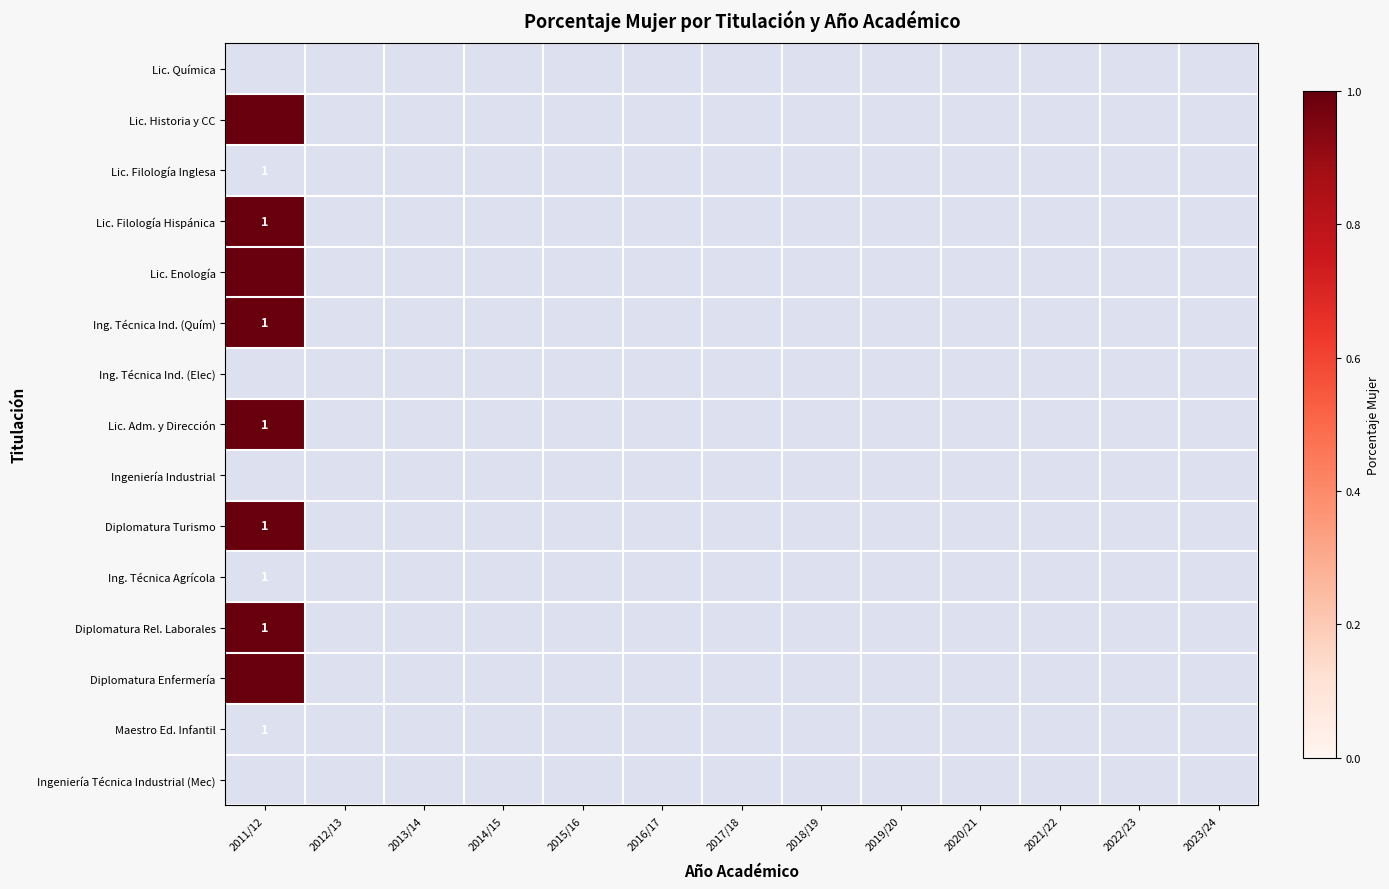

Count the number of categories in the chart.

13